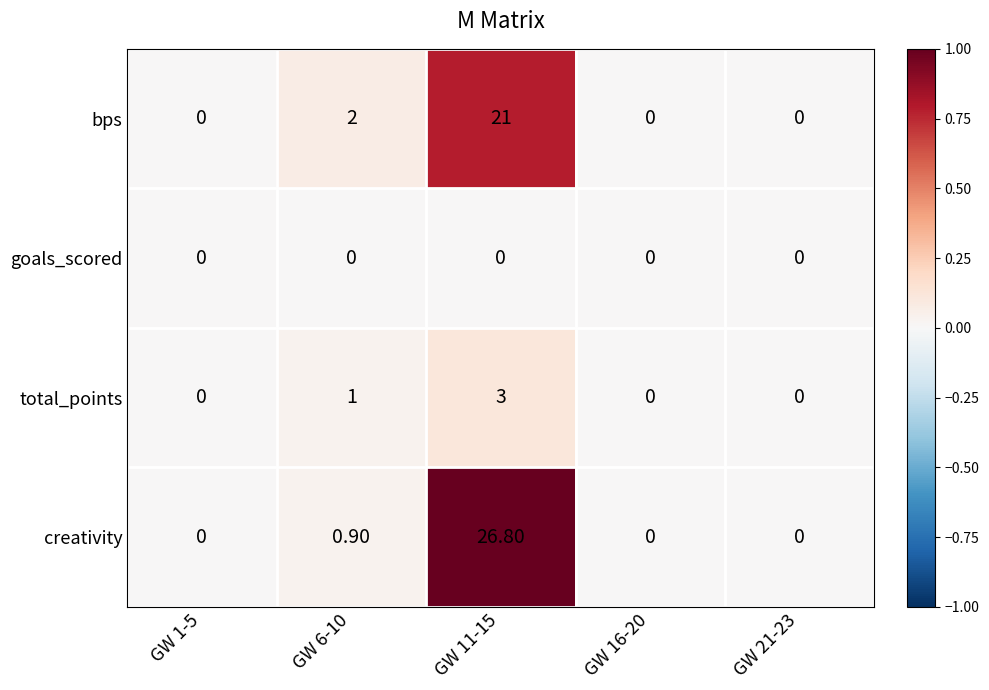

At which category is the sum across all series the highest?

GW 11-15